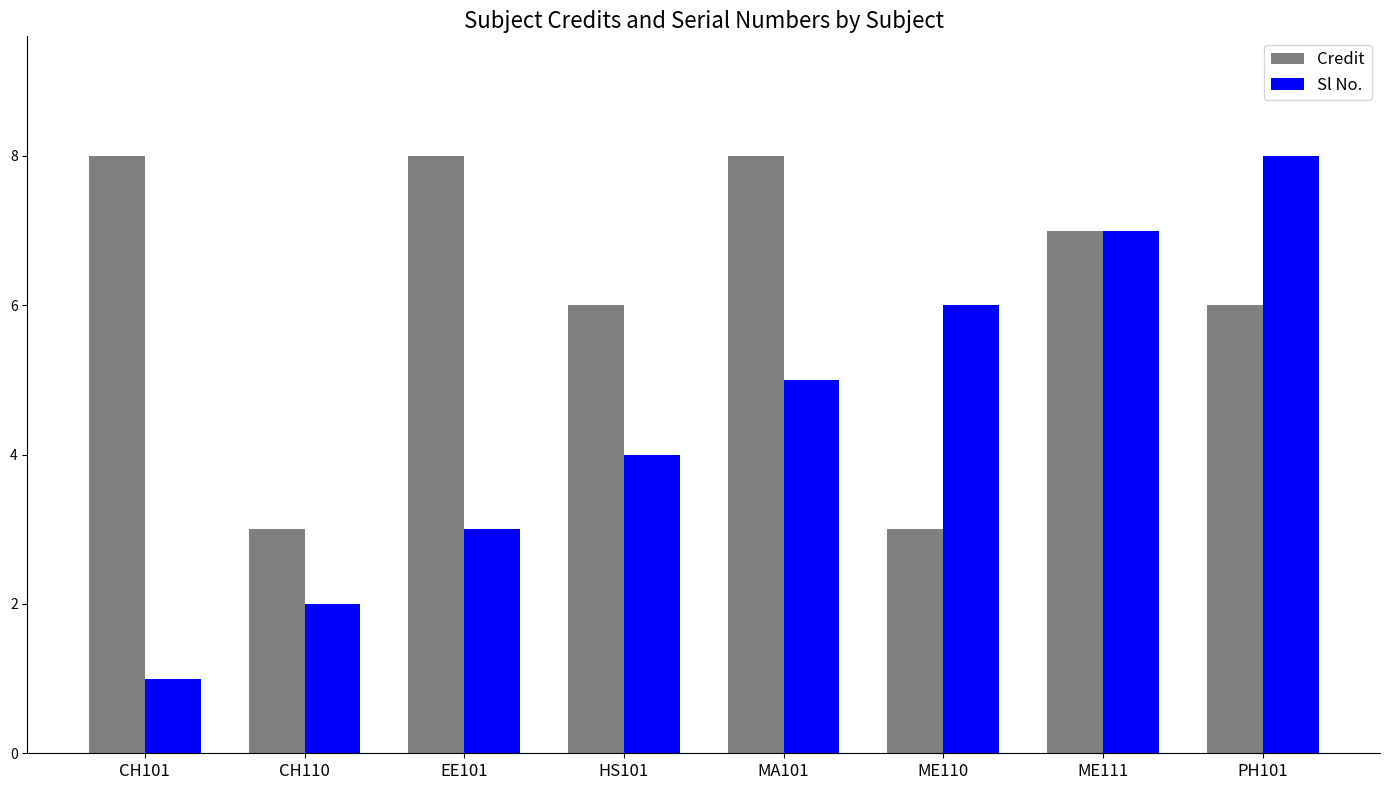

What is the minimum value shown in the chart?

1